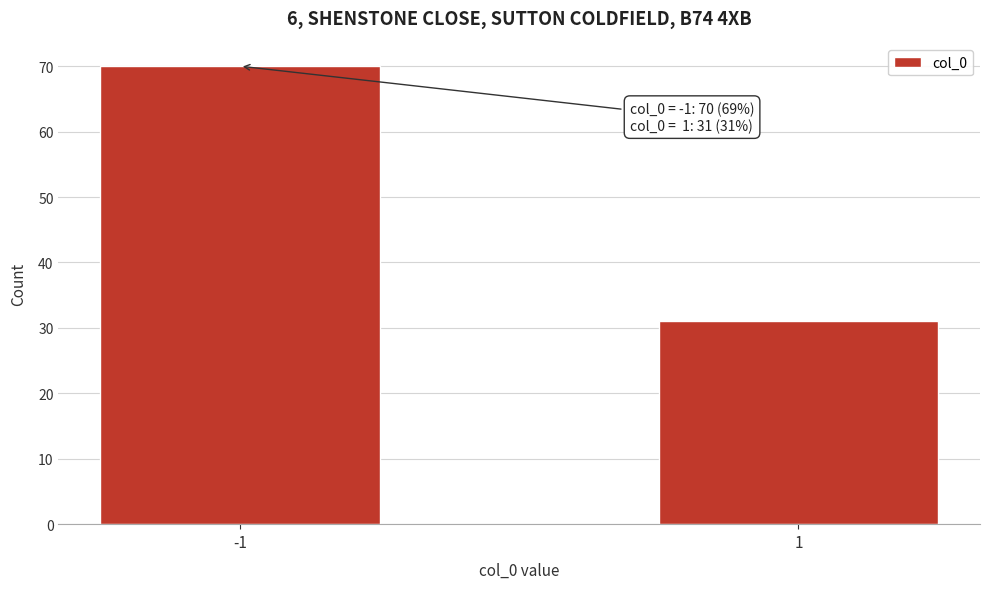

Reading left to right, extract all data points from this chart.

70	31